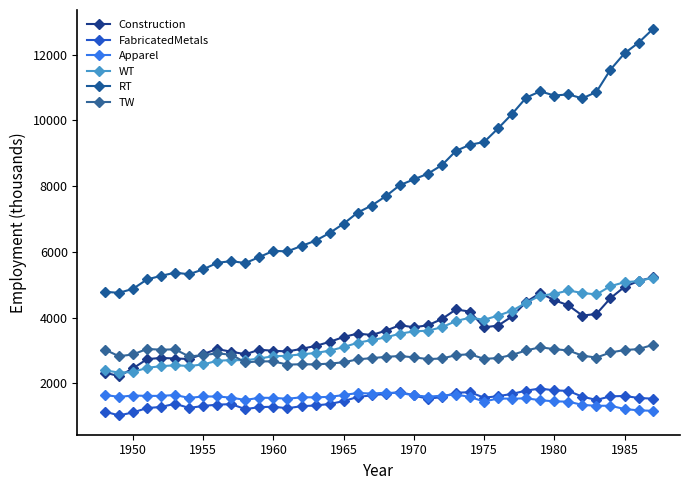

Is this an area chart (filled region under the line)?

No